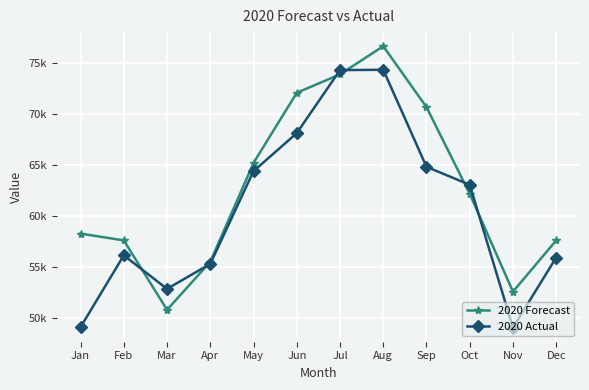

Rank the series by their maximum value, from lowest to highest.

2020 Actual, 2020 Forecast